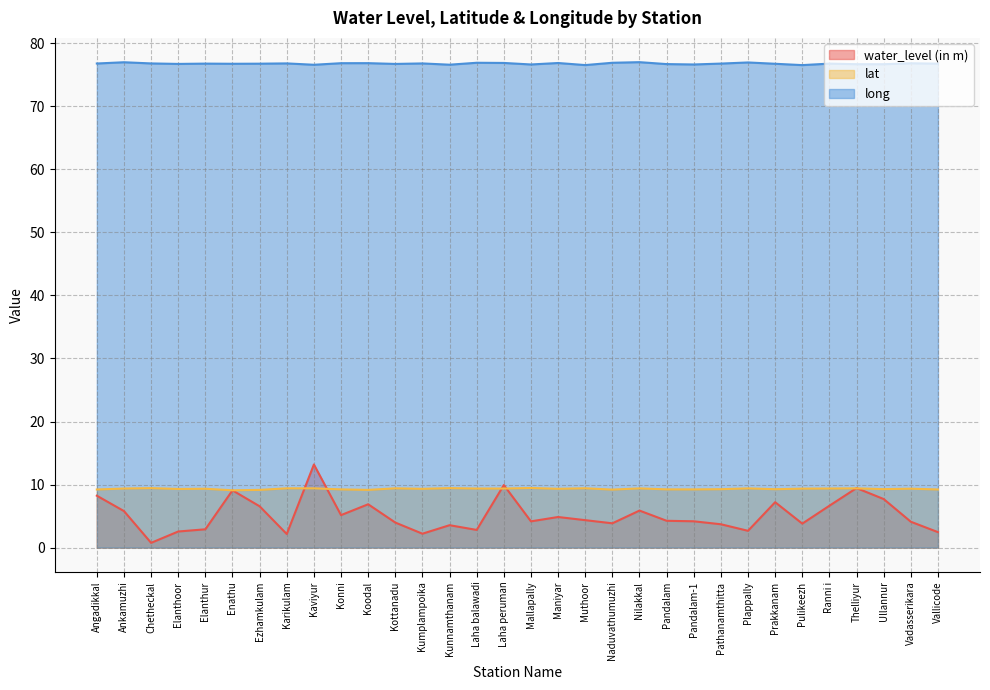

How many interior local peaks does the lat series have?

10